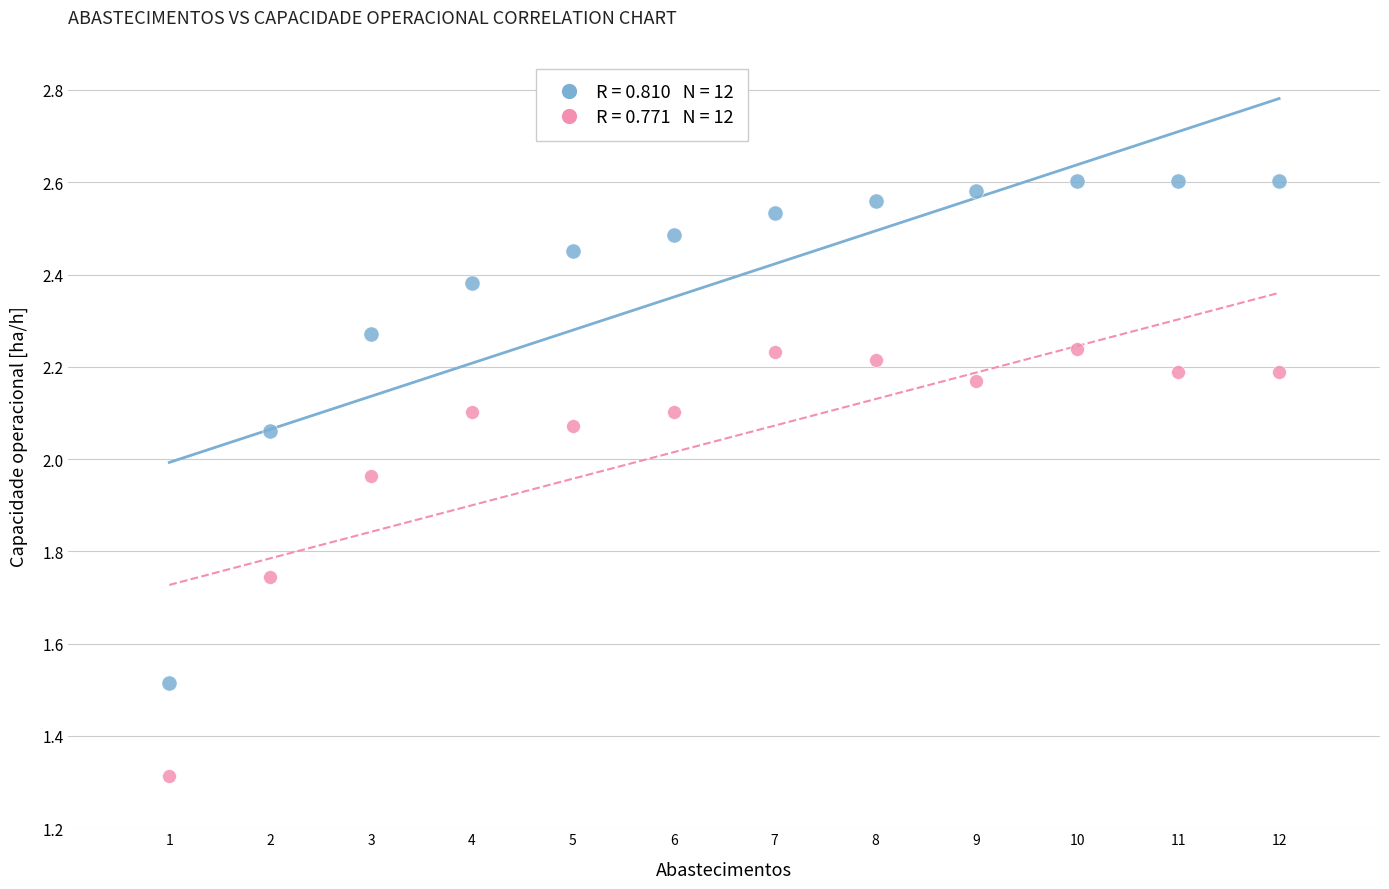

Across all data points, what is the range of Y values (max minus min)?

1.3